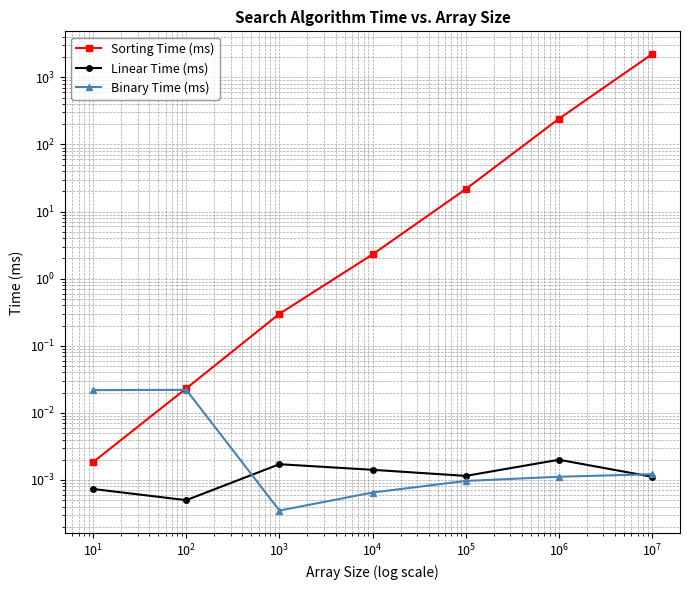

How many lines are shown in the chart?

3